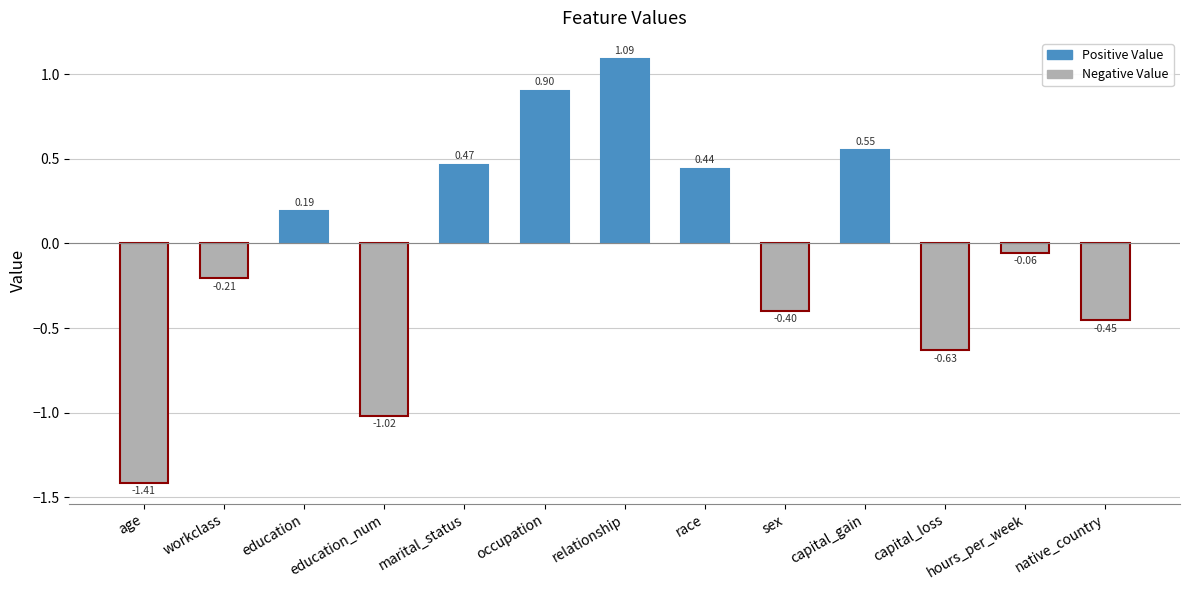

Which has a higher value, sex or native_country?

sex